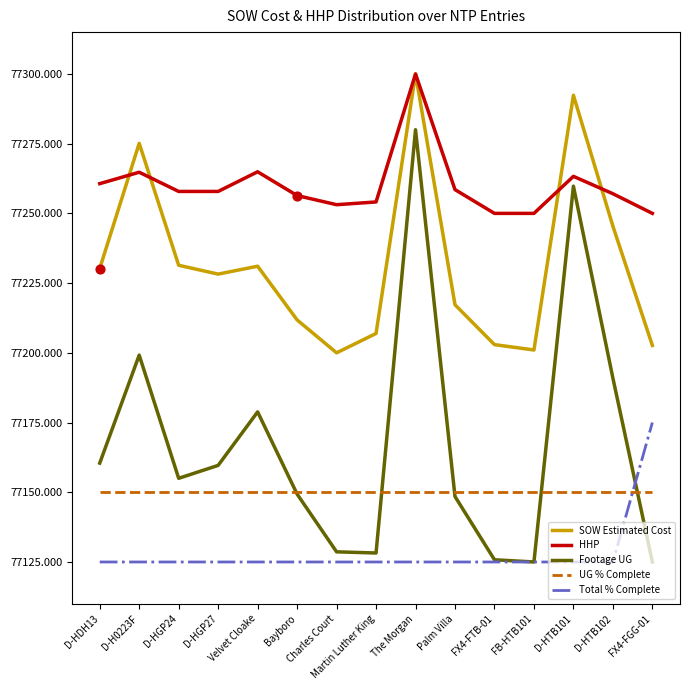

At how many categories does at least one series exceed 77133?

15